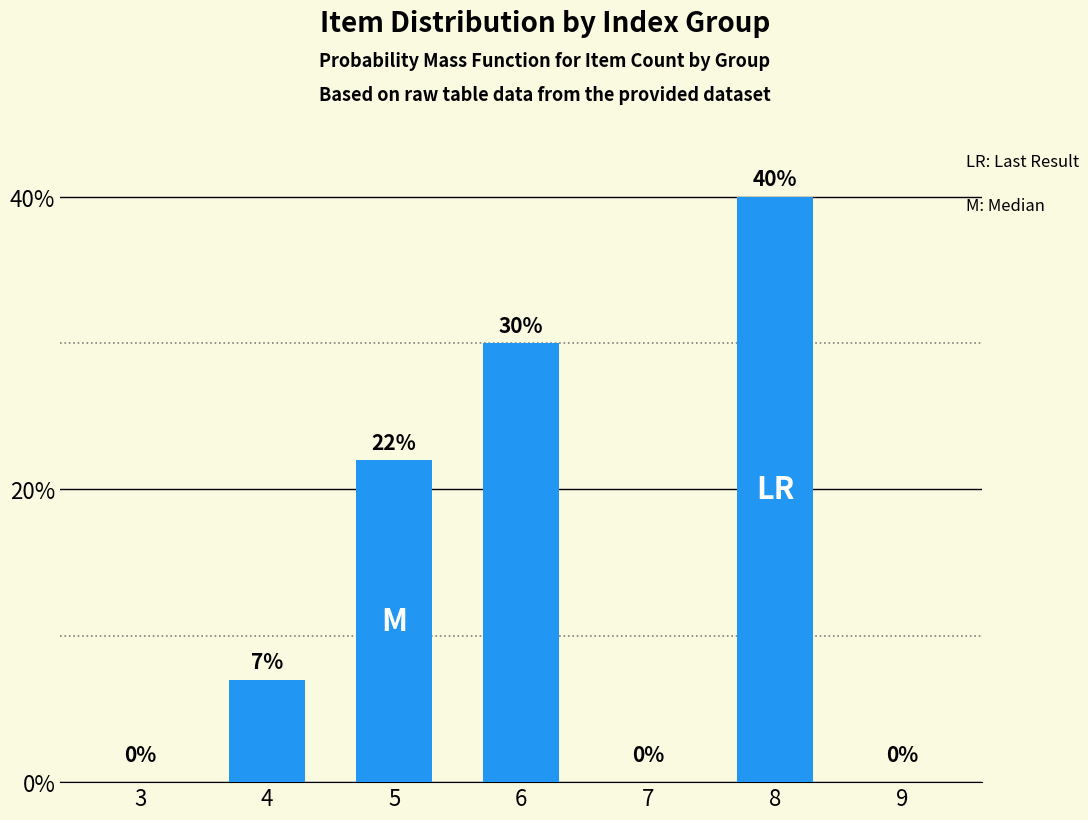

Read the value at 8, to the nearest 10.

40